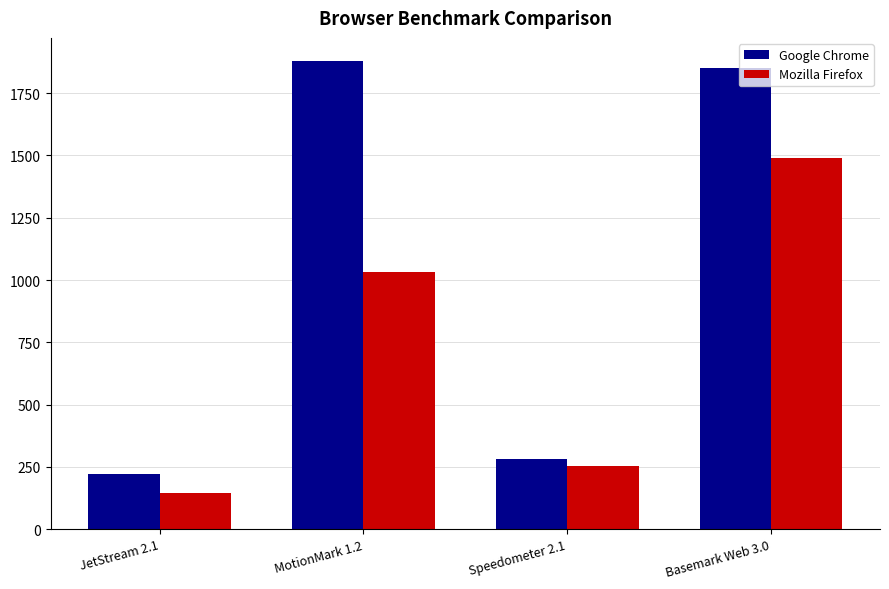

What is the difference between the maximum and minimum values in the Mozilla Firefox series?

1344